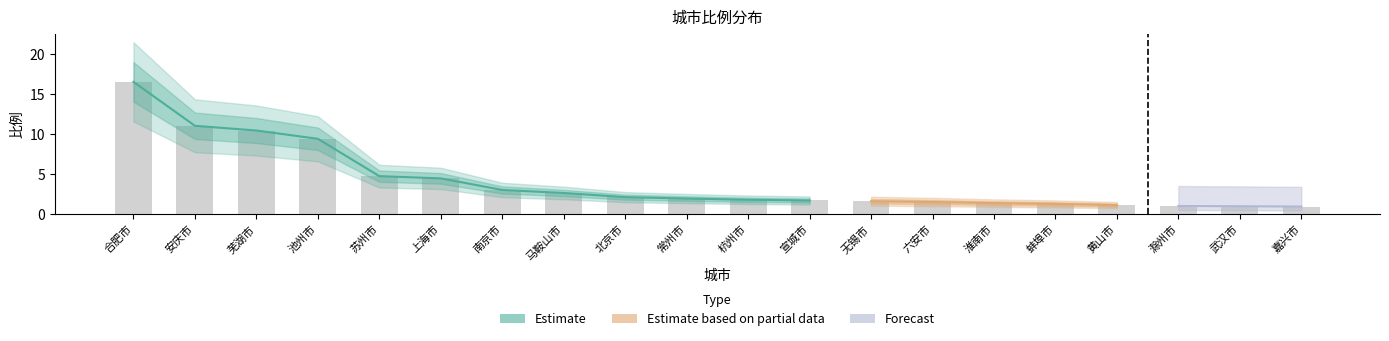

What is the ratio of the value at 杭州市 to the value at 池州市?

0.2